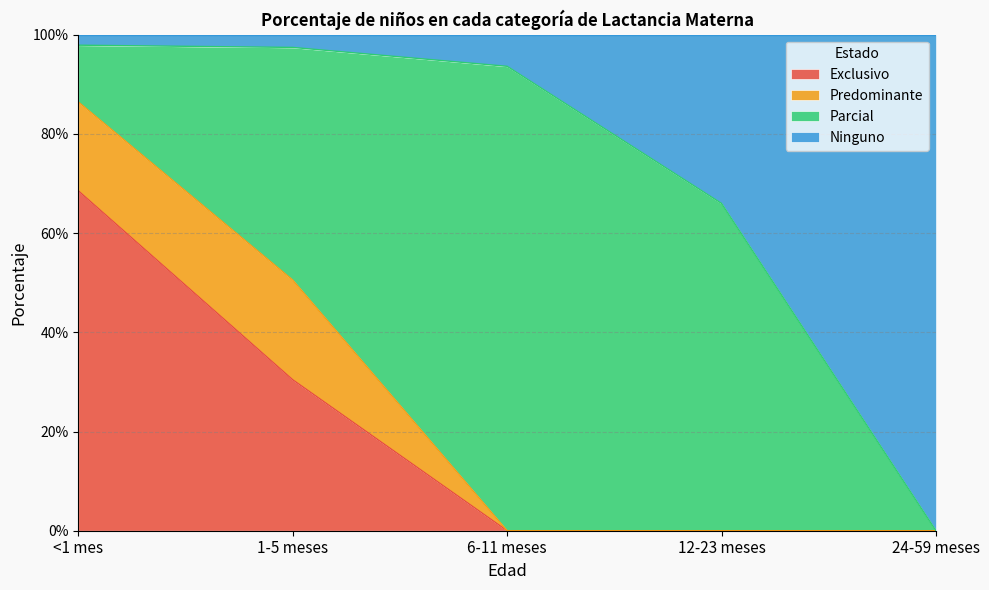

Does the chart have visible grid lines?

Yes